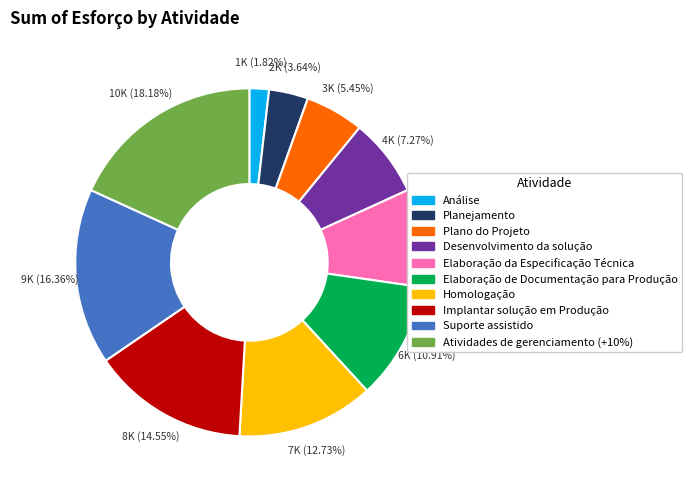

What is the smallest slice in the pie chart?

Análise